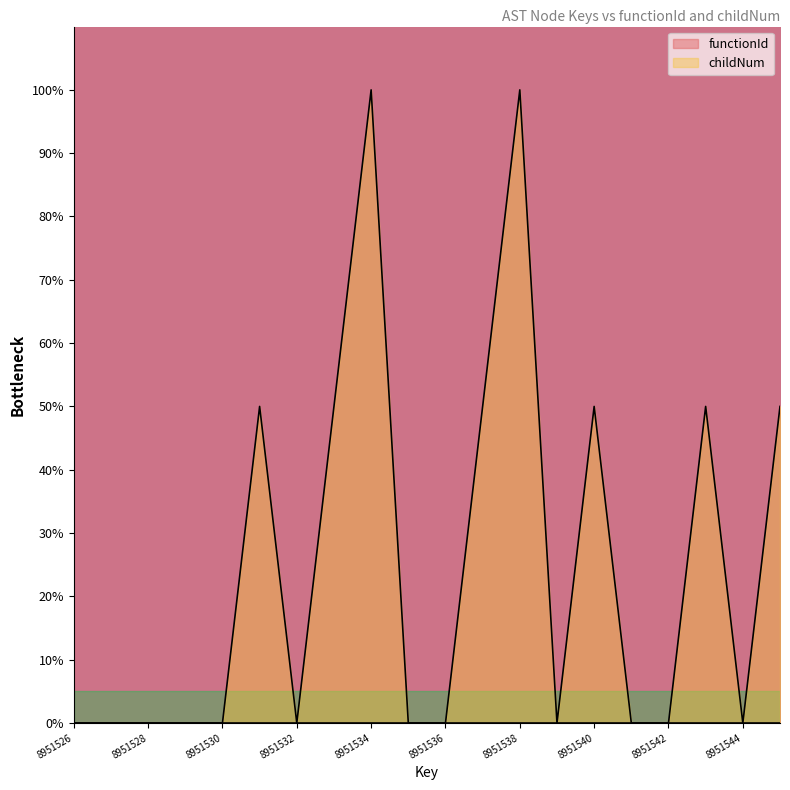

What is the sum of all values?

500.0